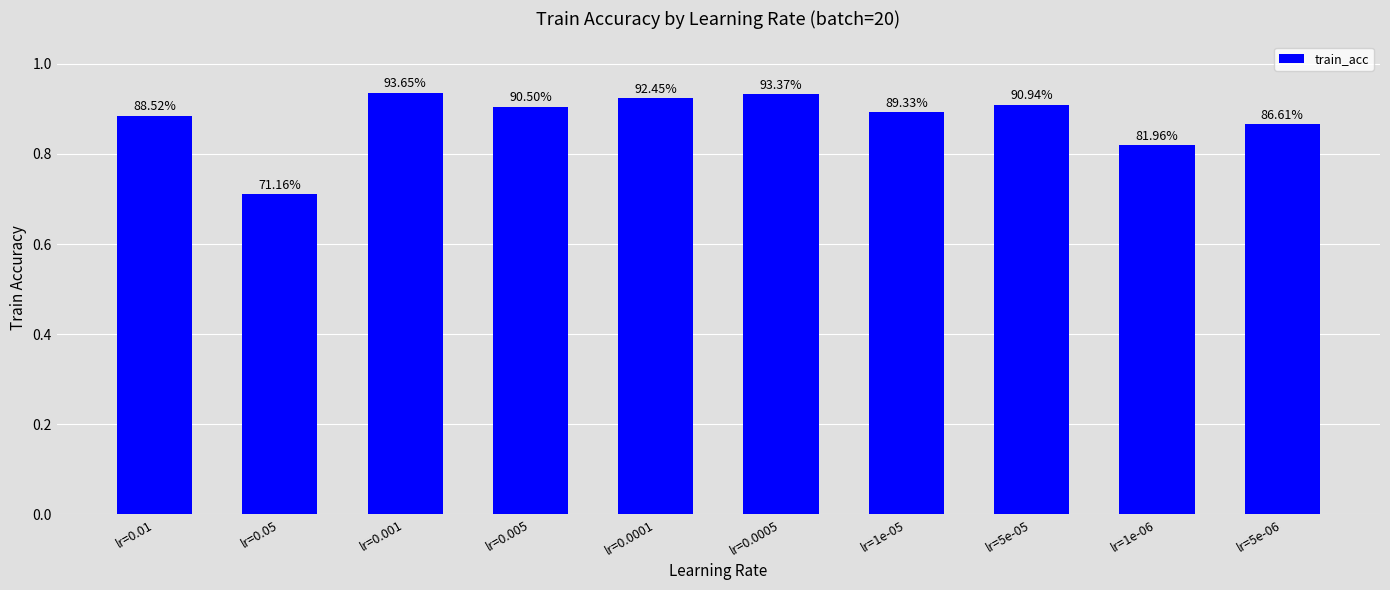

Are the bars grouped side by side (vs. stacked)?

No